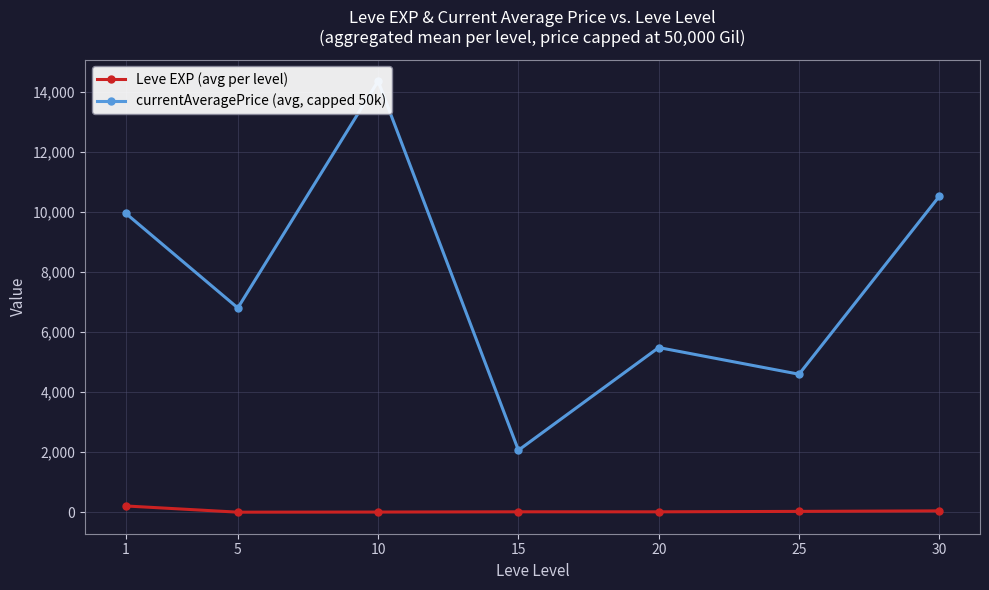

What is the difference between the maximum and minimum values in the currentAveragePrice (avg, capped 50k) series?

12291.7